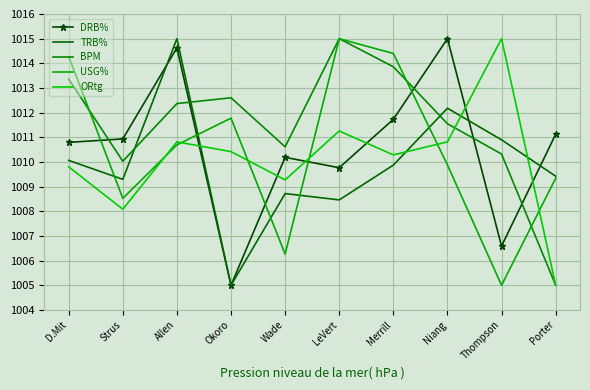

Is it true that DRB% equals 1015.0 at Niang?

True